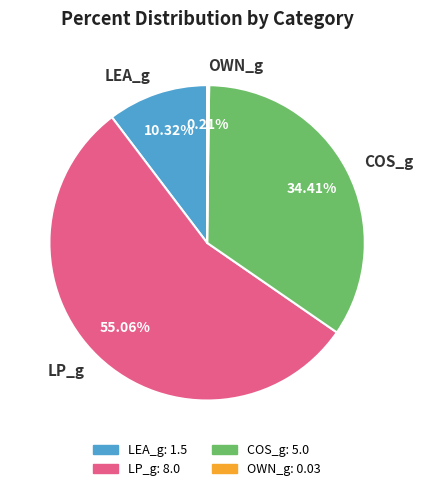

Do LP_g and LEA_g together represent more than half of the pie?

Yes